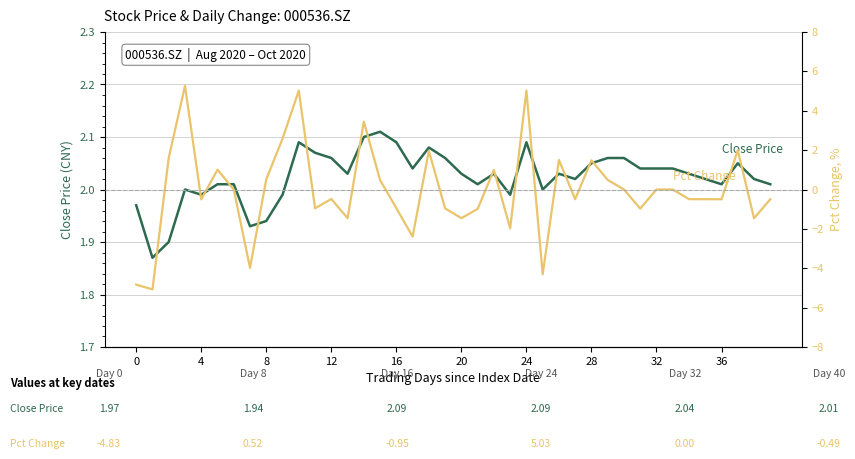

Is it true that Pct Change (%) equals -7.2 at 0?

False